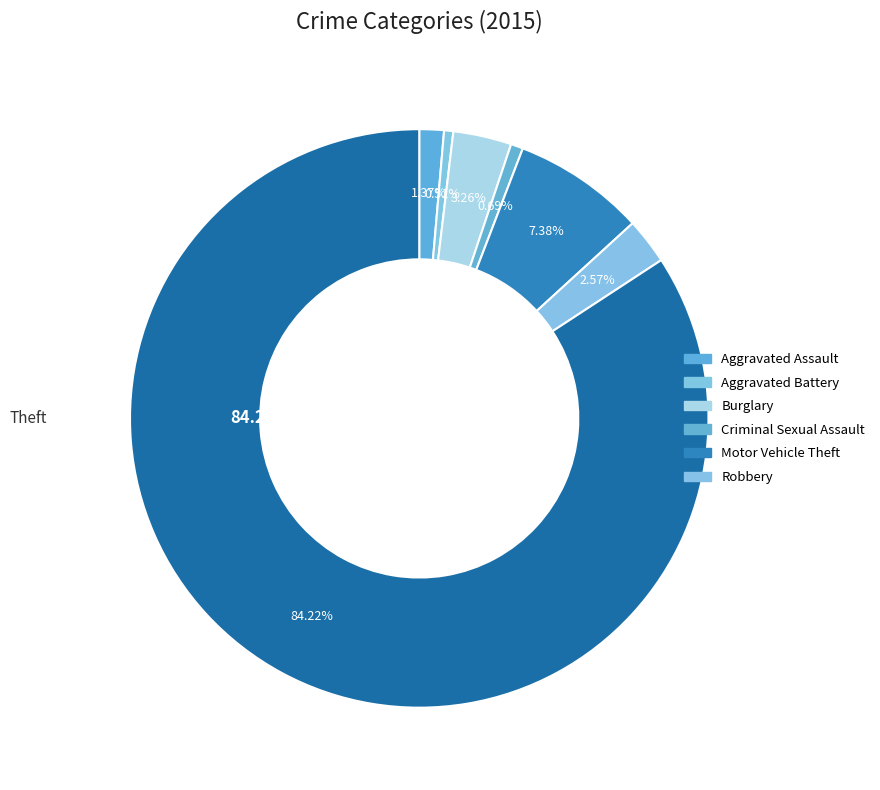

To the nearest percent, what is the difference between the largest and smallest slice percentages?

84%